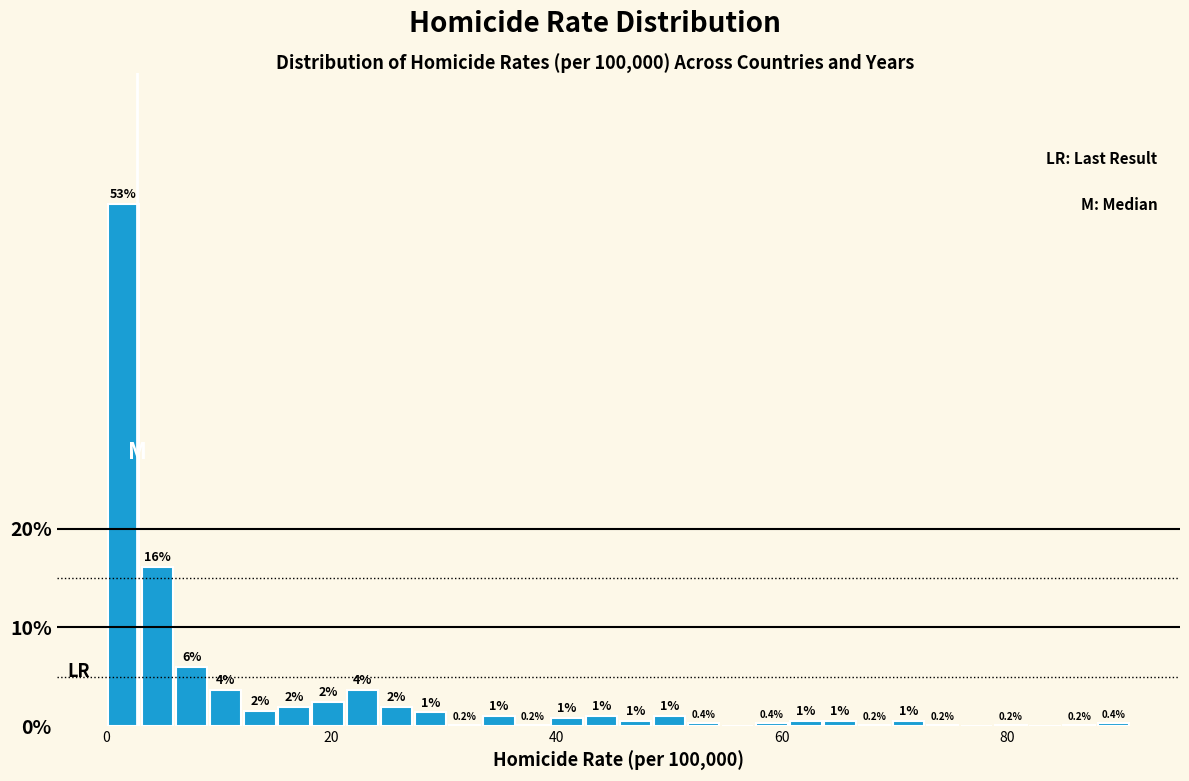

Around what value on the x-axis is the tallest bar? Give the approximate position of its centre, as read against the axis.

2